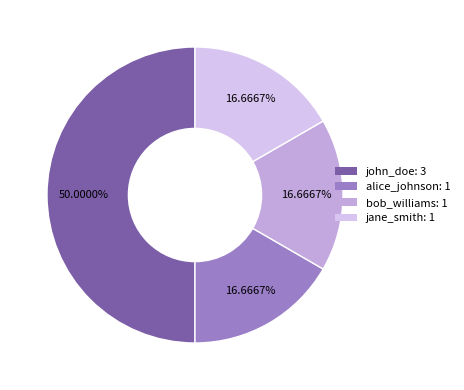

What percentage is the bob_williams slice, to the nearest percent?

17%